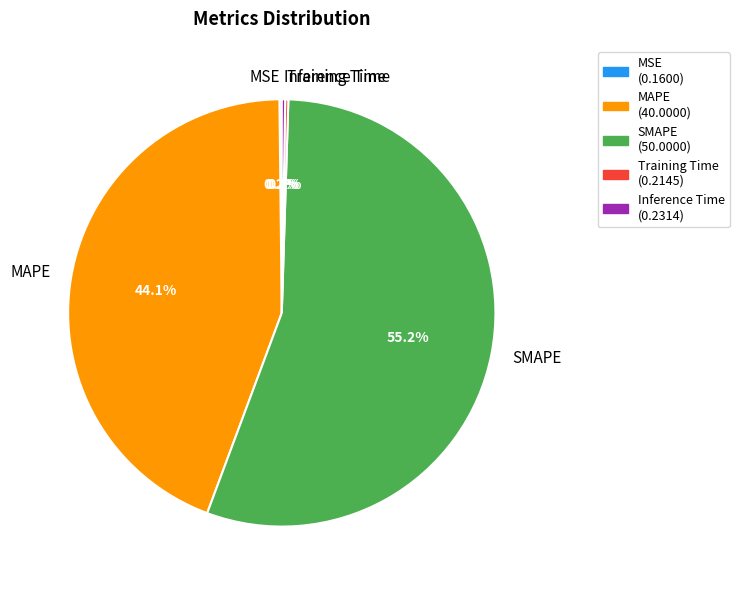

What is the largest slice in the pie chart?

SMAPE